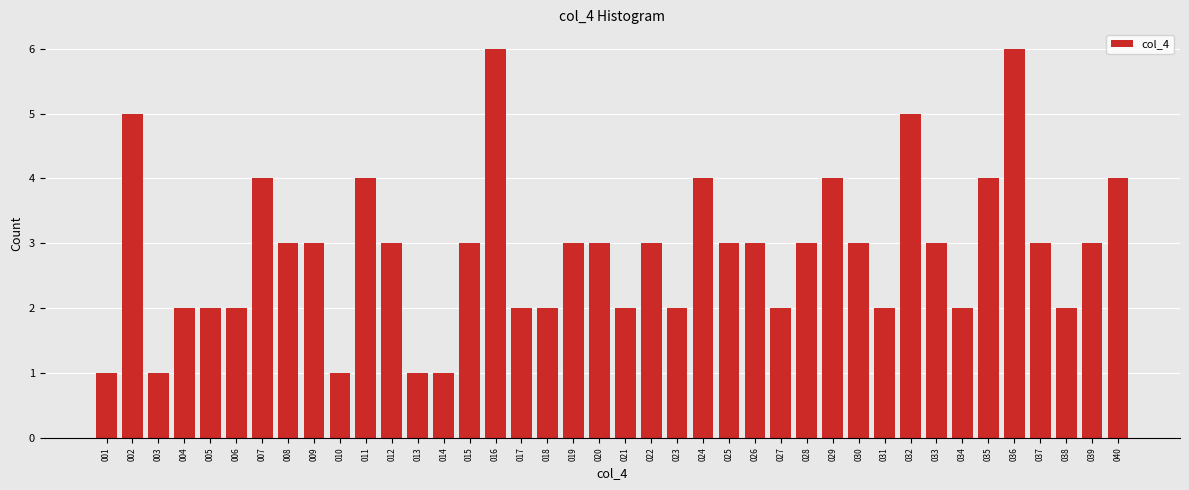

What is the average value?

3